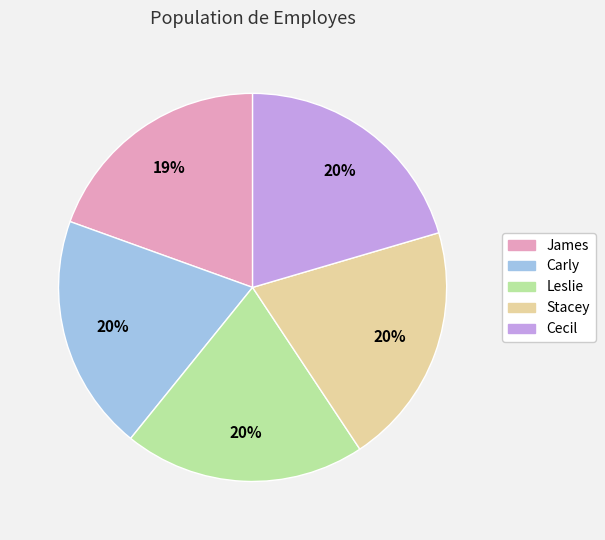

Is there any slice that represents more than half of the pie?

No